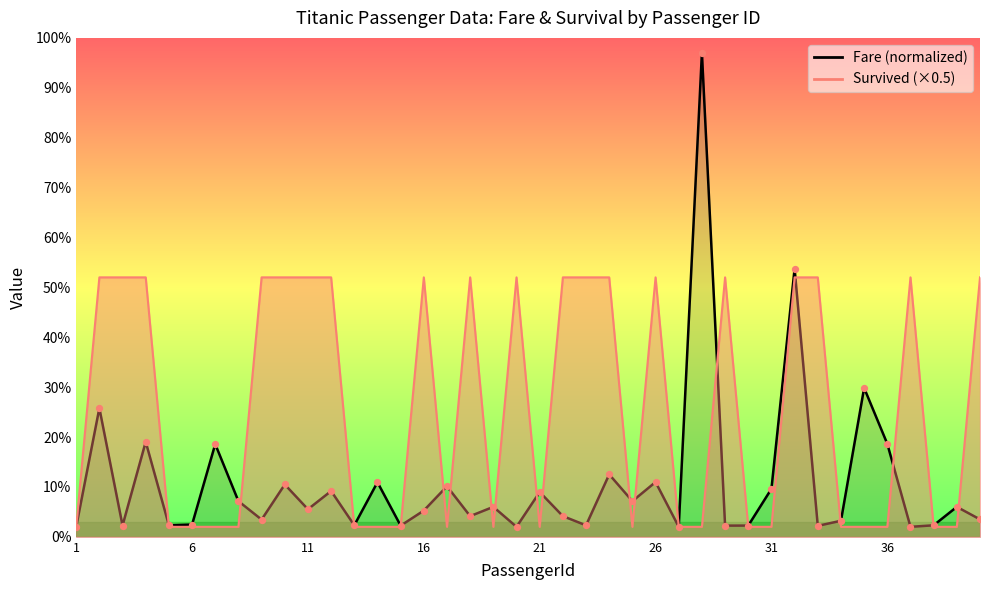

Which series has the widest spread of Y values?

Fare